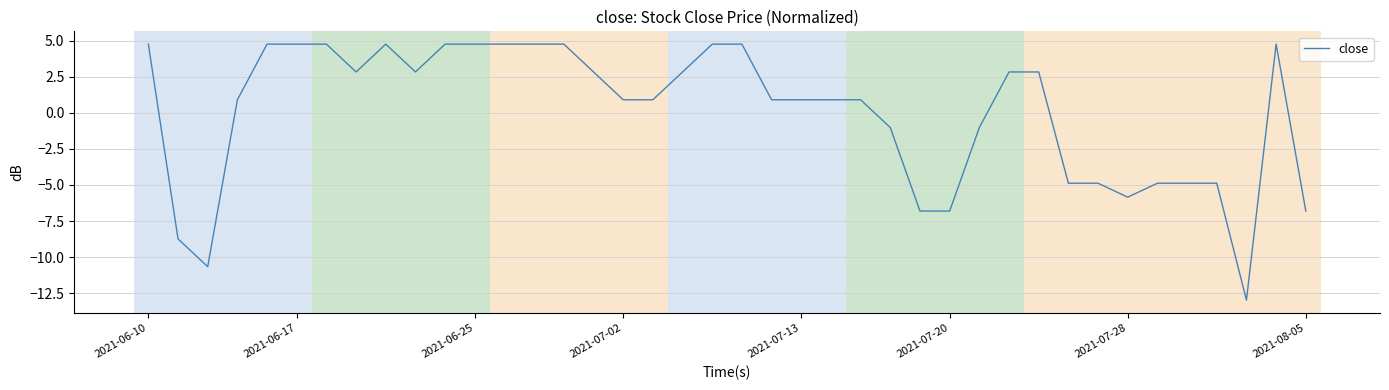

What is the smallest value displayed?

-13.0